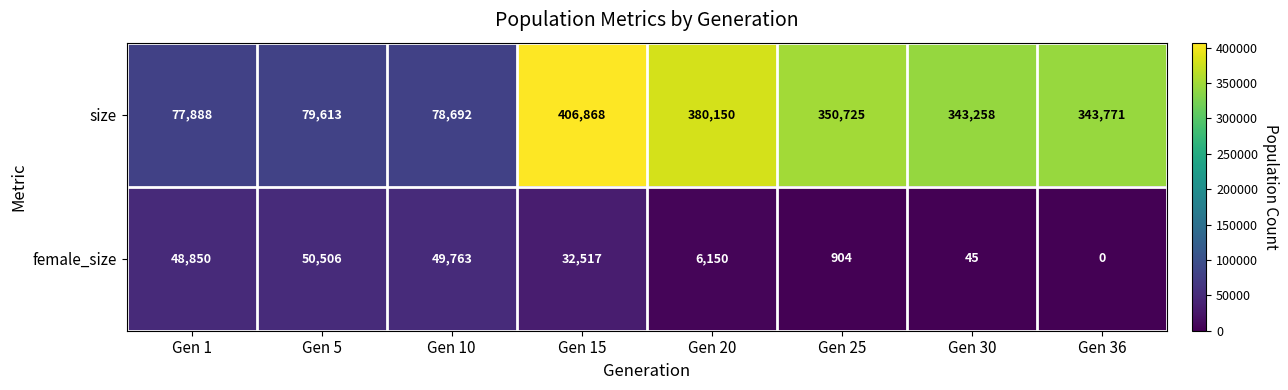

True or false: female_size has a value of 6150 at Gen 20.

True